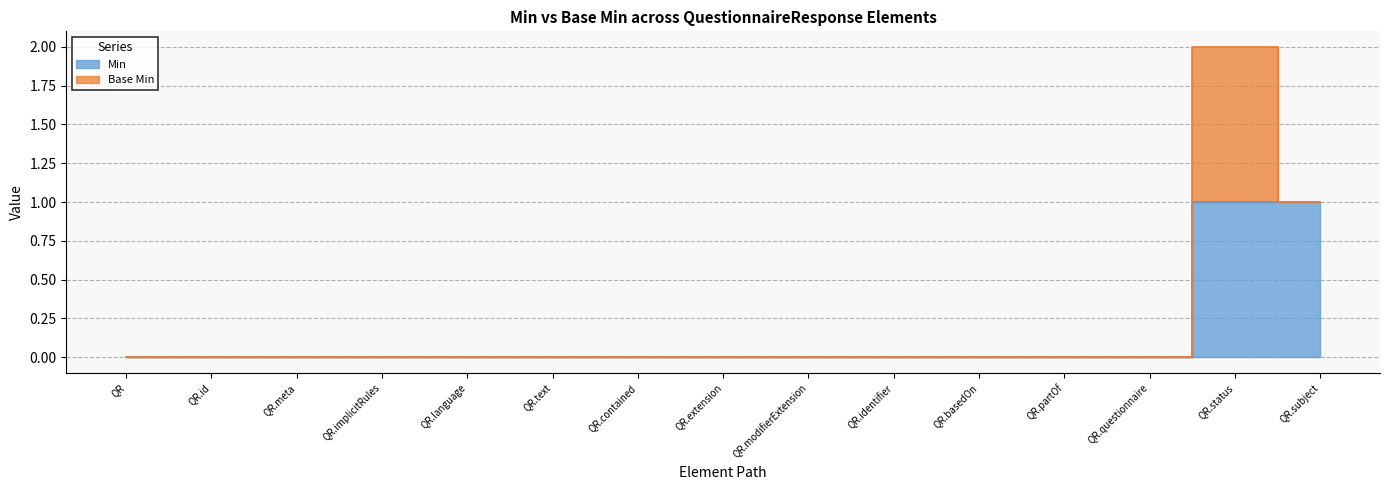

Does the chart display data point markers on the line(s)?

No